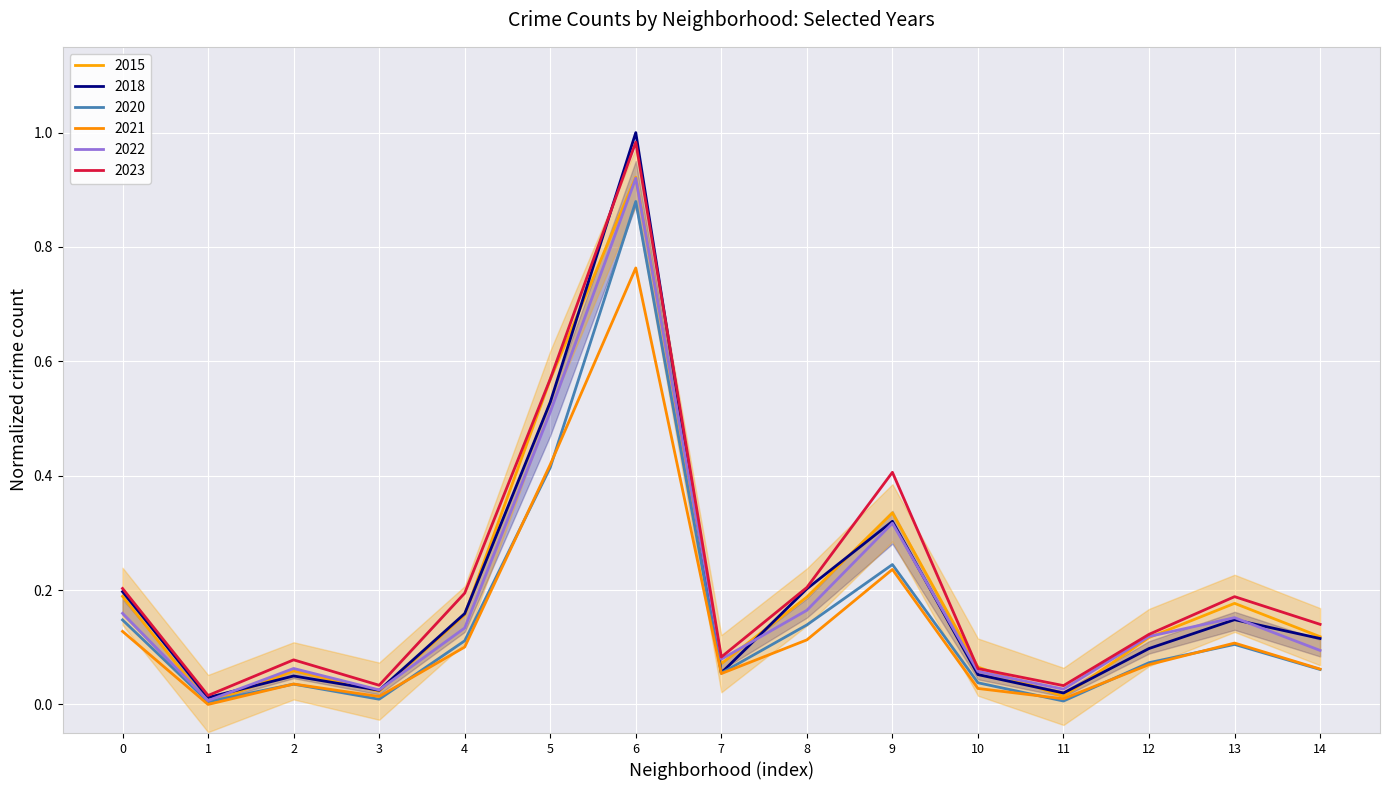

What is the greatest value displayed?

1.0